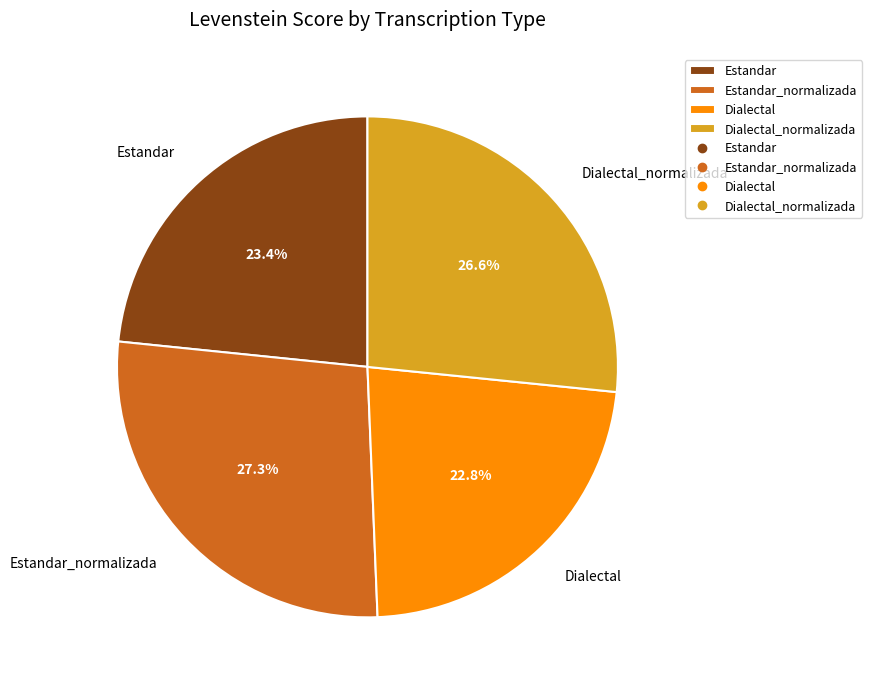

To the nearest percent, what is the difference between the Dialectal and Estandar slice percentages?

1%